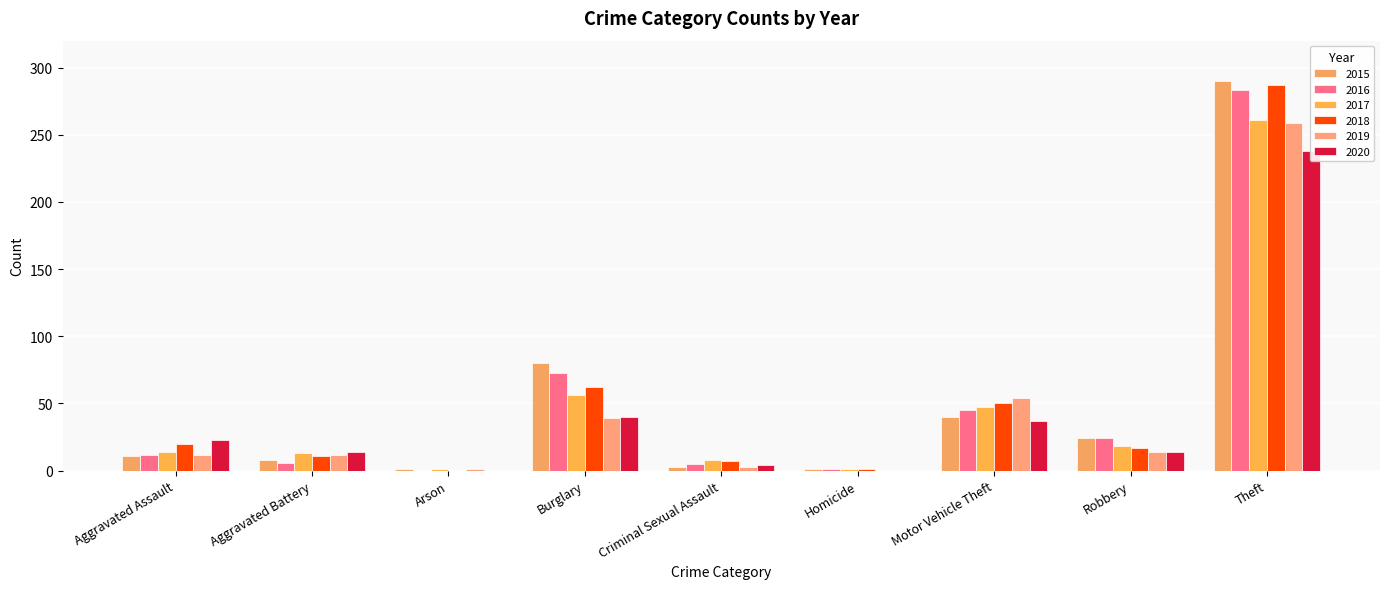

Which series has the largest range (max minus min)?

2015